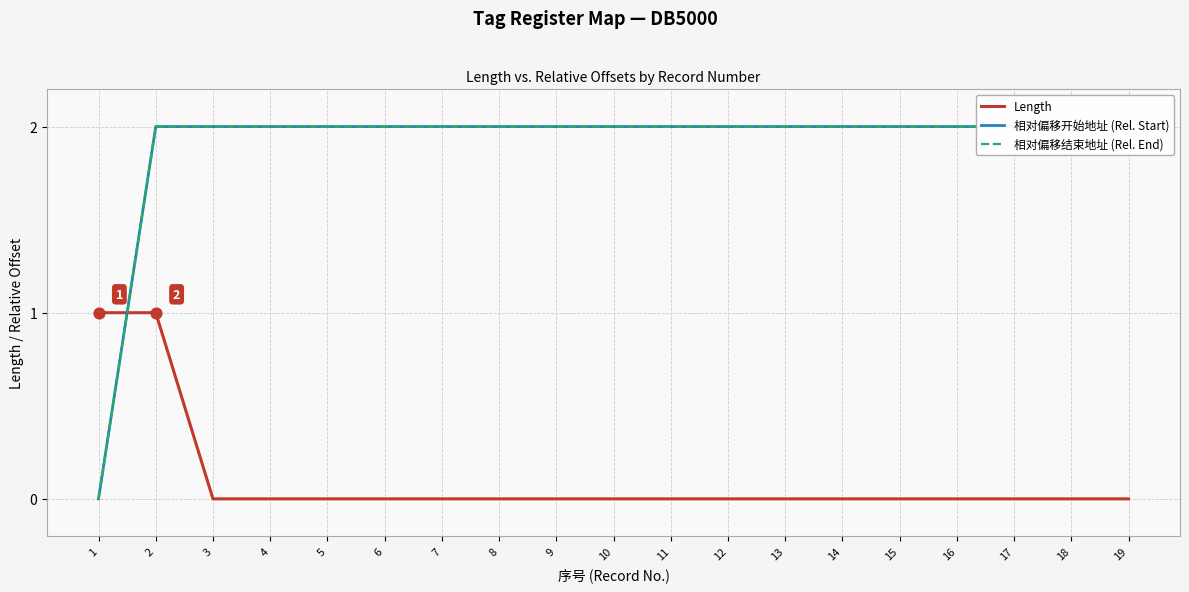

Which series reaches the maximum Y coordinate?

相对偏移开始地址 (Rel. Start)